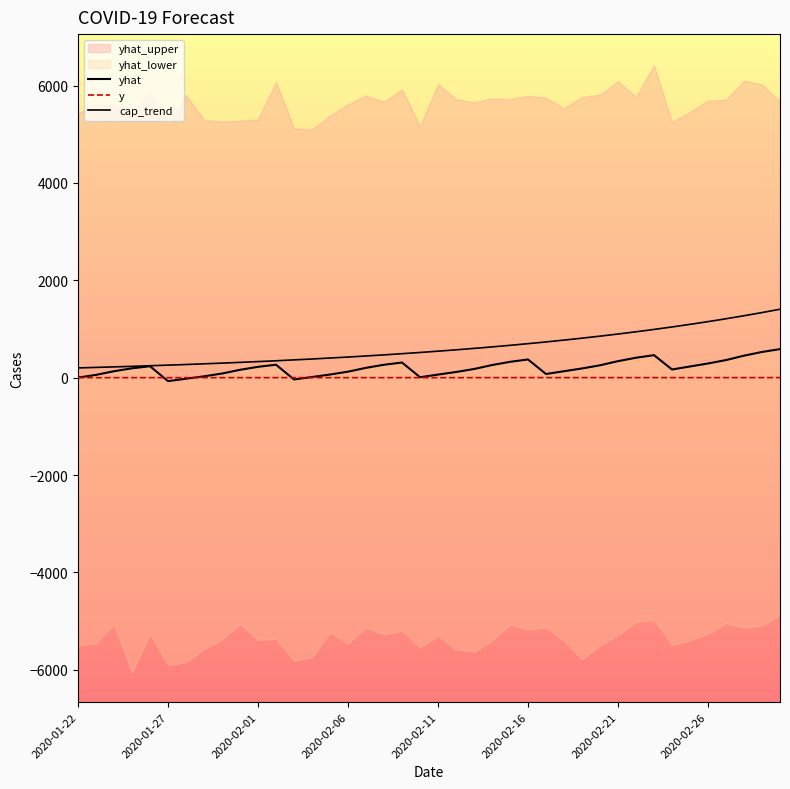

Reading left to right, transcribe all the data shown in this chart.

yhat: 2020-01-22=1.3	2020-01-23=56.9	2020-01-24=132.3	2020-01-25=192.2	2020-01-26=234.3	2020-01-27=-71.4	2020-01-28=-21.6	2020-01-29=27.4	2020-01-30=84.4	2020-01-31=161.2	2020-02-01=222.5	2020-02-02=266.1	2020-02-03=-38.0	2020-02-04=13.5	2020-02-05=64.3	2020-02-06=123.0	2020-02-07=201.8	2020-02-08=265.1	2020-02-09=310.9	2020-02-10=9.0	2020-02-11=62.8	2020-02-12=116.1	2020-02-13=177.4	2020-02-14=258.9	2020-02-15=325.1	2020-02-16=373.8	2020-02-17=75.1	2020-02-18=132.2	2020-02-19=188.9	2020-02-20=253.9	2020-02-21=339.1	2020-02-22=409.3	2020-02-23=462.3	2020-02-24=168.0	2020-02-25=229.7	2020-02-26=291.2	2020-02-27=361.3	2020-02-28=451.9	2020-02-29=527.7	2020-03-01=586.5
y: 2020-01-22=0.0	2020-01-23=0.0	2020-01-24=0.0	2020-01-25=0.0	2020-01-26=0.0	2020-01-27=0.0	2020-01-28=0.0	2020-01-29=0.0	2020-01-30=0.0	2020-01-31=0.0	2020-02-01=0.0	2020-02-02=0.0	2020-02-03=0.0	2020-02-04=0.0	2020-02-05=0.0	2020-02-06=0.0	2020-02-07=0.0	2020-02-08=0.0	2020-02-09=0.0	2020-02-10=0.0	2020-02-11=0.0	2020-02-12=0.0	2020-02-13=0.0	2020-02-14=1.0	2020-02-15=1.0	2020-02-16=1.0	2020-02-17=1.0	2020-02-18=1.0	2020-02-19=1.0	2020-02-20=1.0	2020-02-21=1.0	2020-02-22=1.0	2020-02-23=1.0	2020-02-24=1.0	2020-02-25=1.0	2020-02-26=1.0	2020-02-27=1.0	2020-02-28=1.0	2020-02-29=1.0	2020-03-01=2.0